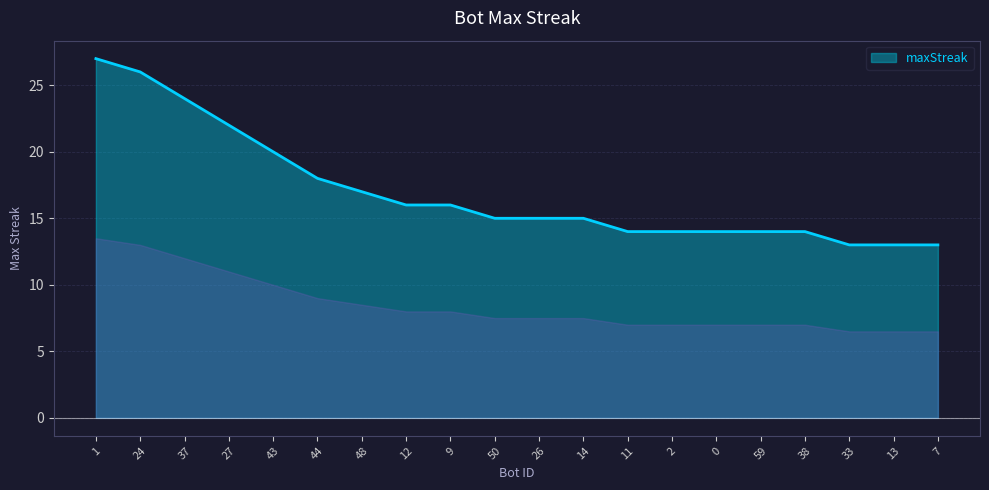

What is the approximate value at 0?

14